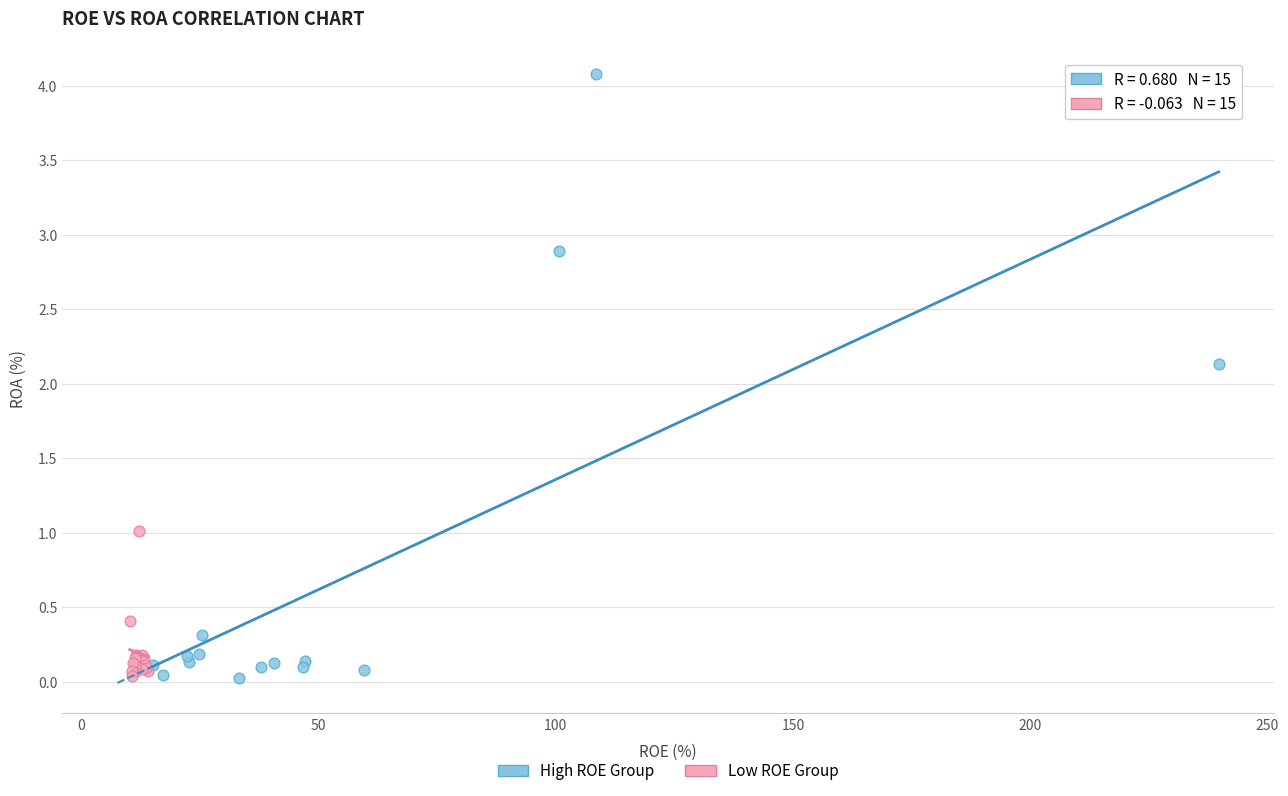

Which series has the largest Y range (max minus min)?

High ROE Group